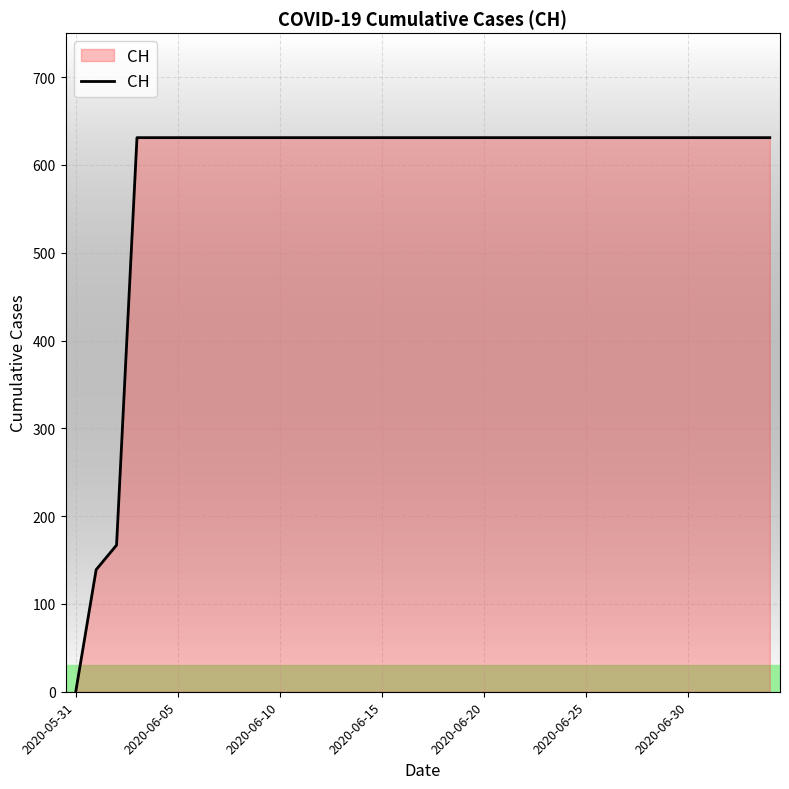

What is the difference between the maximum and minimum values?

631